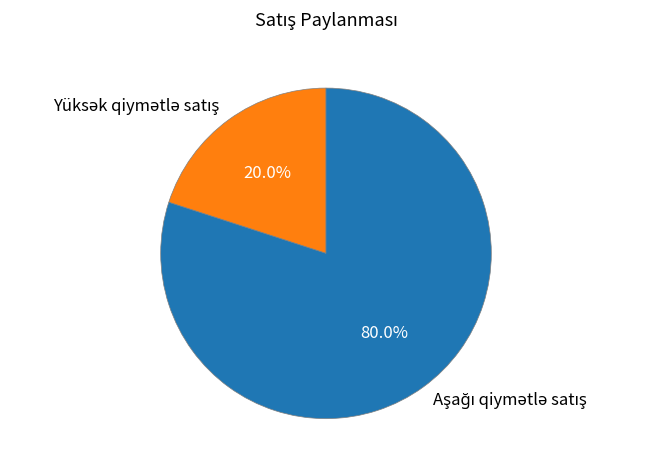

Is there any slice that represents more than half of the pie?

Yes